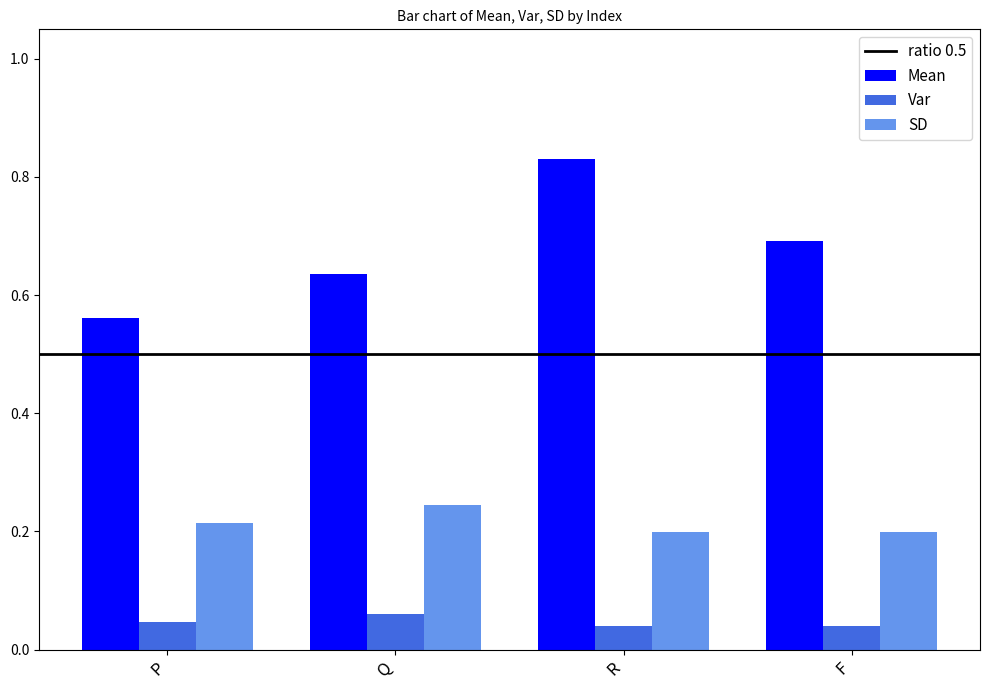

List the series in order of their peak value, highest first.

Mean, SD, Var